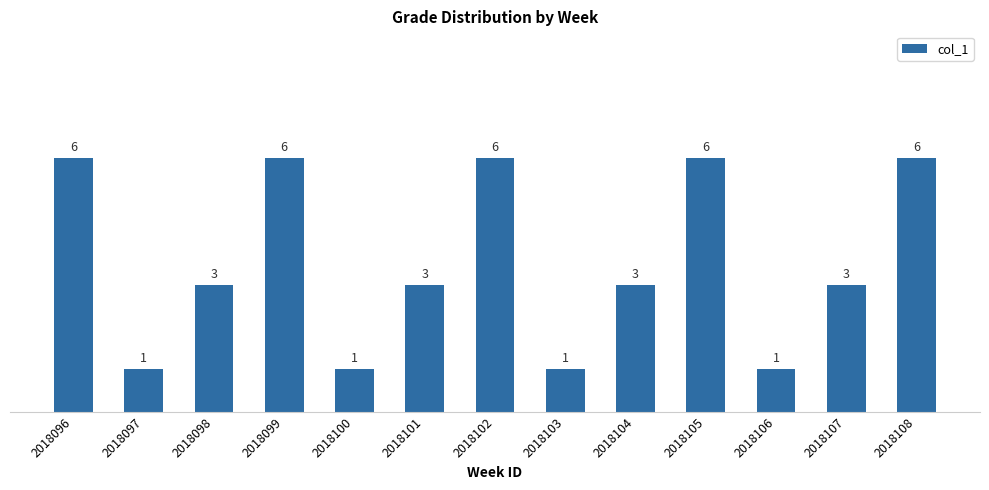

What value does the data have at 2018107?

3